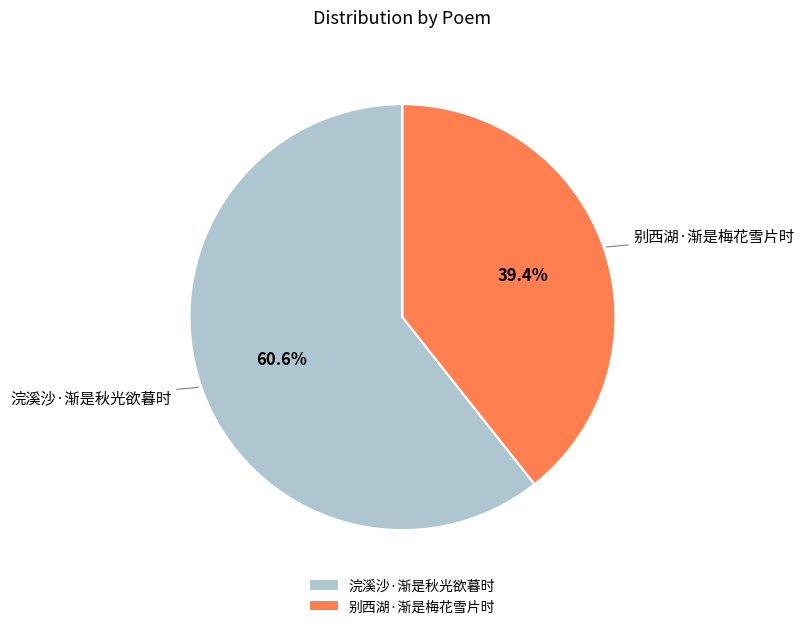

What percentage is the 浣溪沙·渐是秋光欲暮时 slice, to the nearest percent?

61%